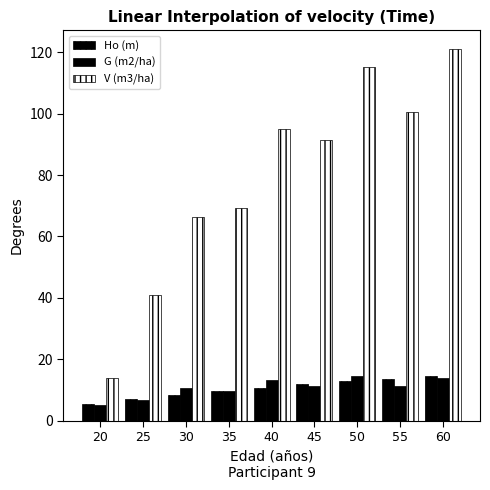

Between 35 and 60, which series saw the biggest shift?

V (m3/ha)